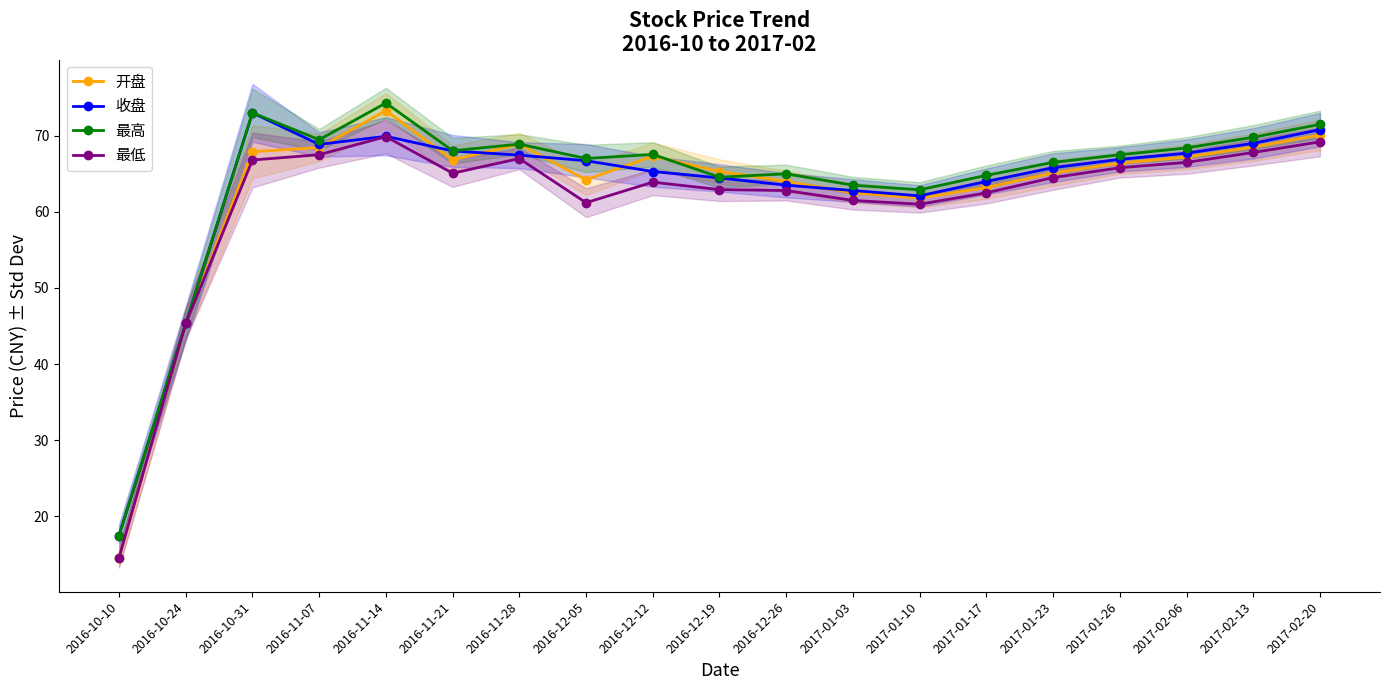

Where does the 最高 series first go above 67?

2016-10-31